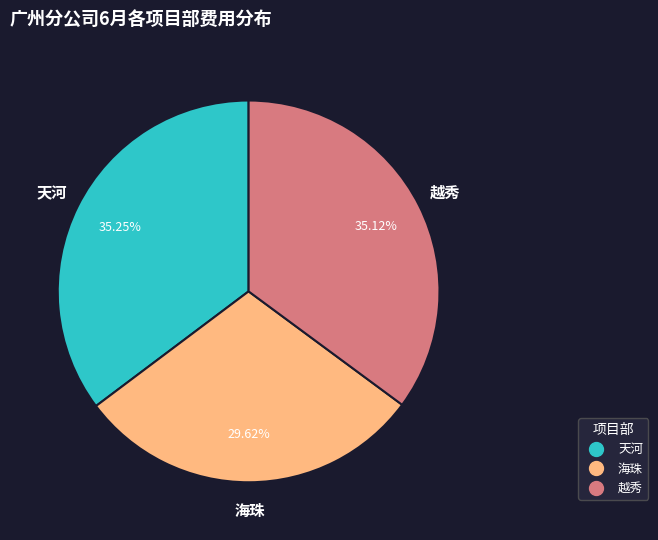

To the nearest percent, what is the difference between the largest and smallest slice percentages?

6%